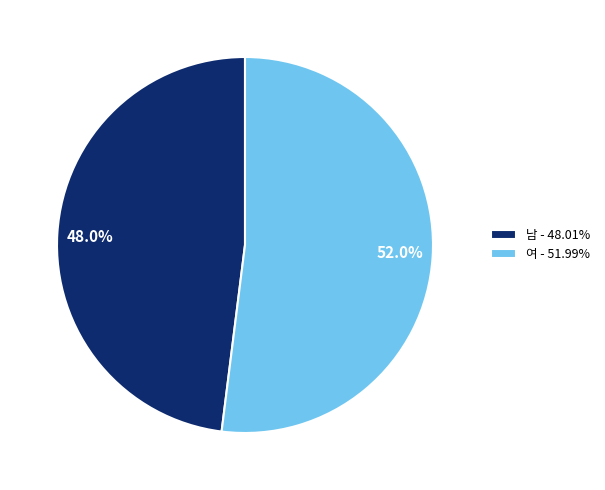

Which has a higher value, 여 or 남?

여